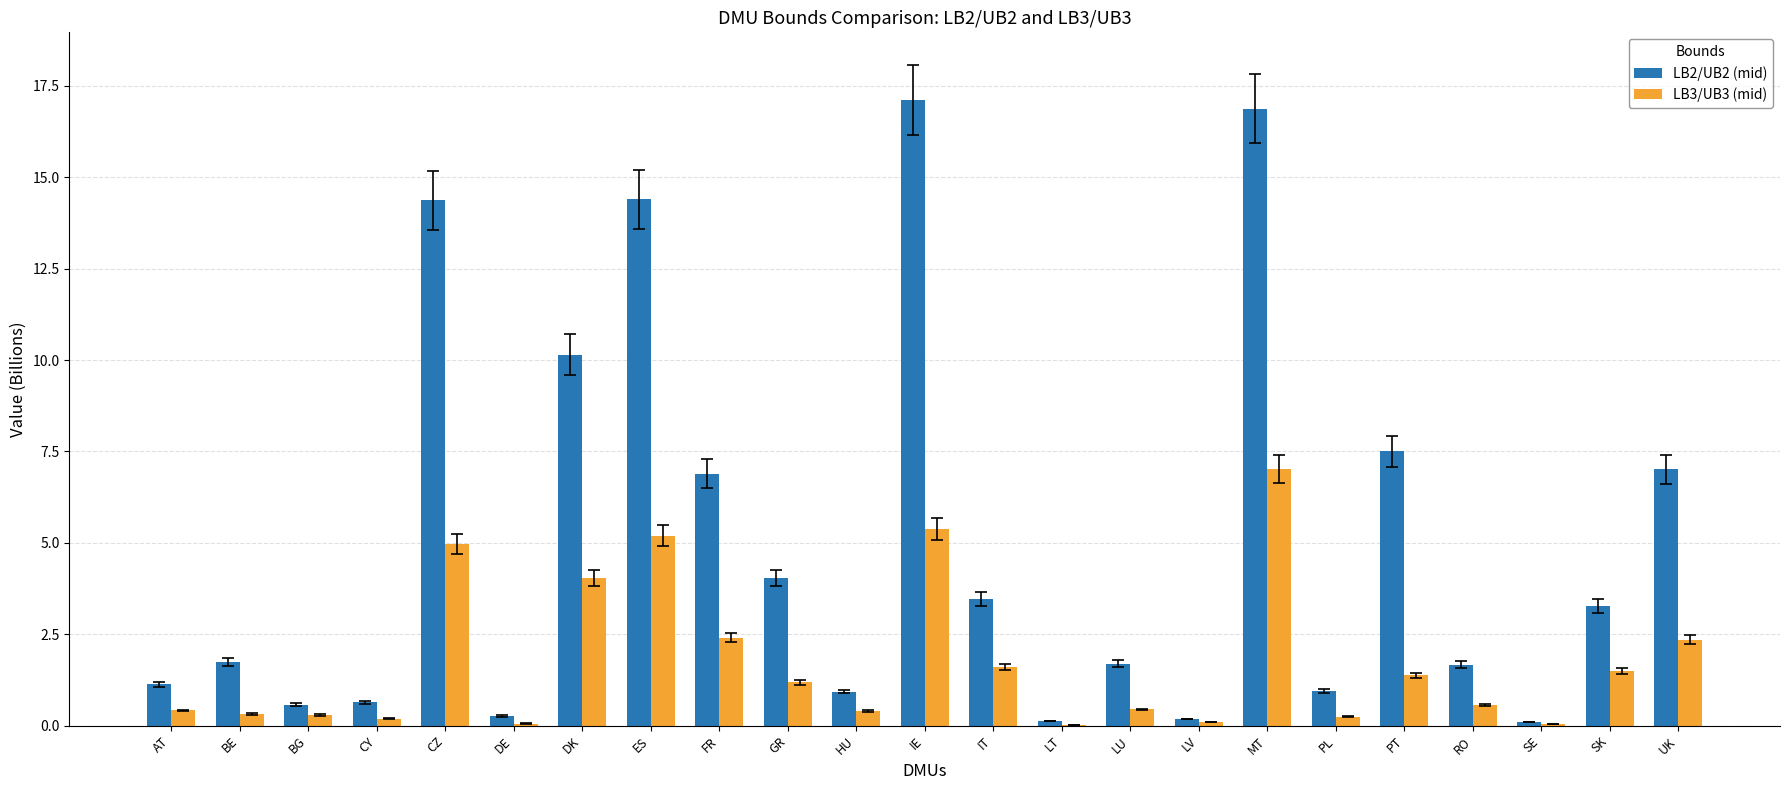

What is the highest value of the LB3/UB3 (mid) series?

7.0